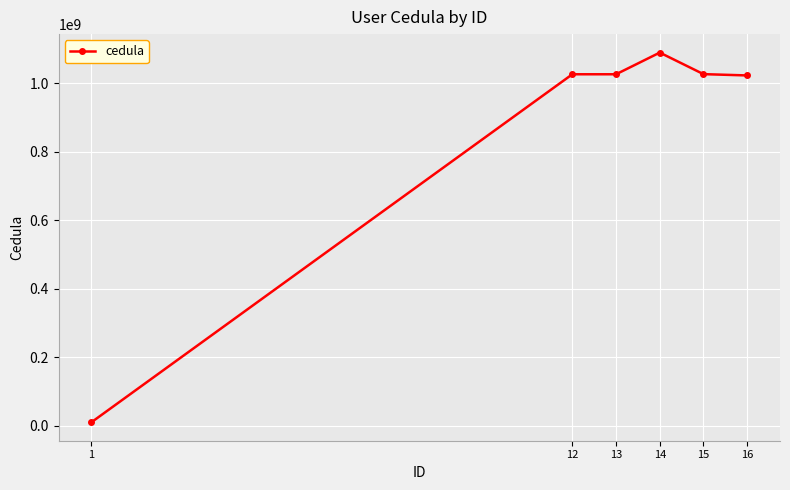

What is the smallest value displayed?

10256325